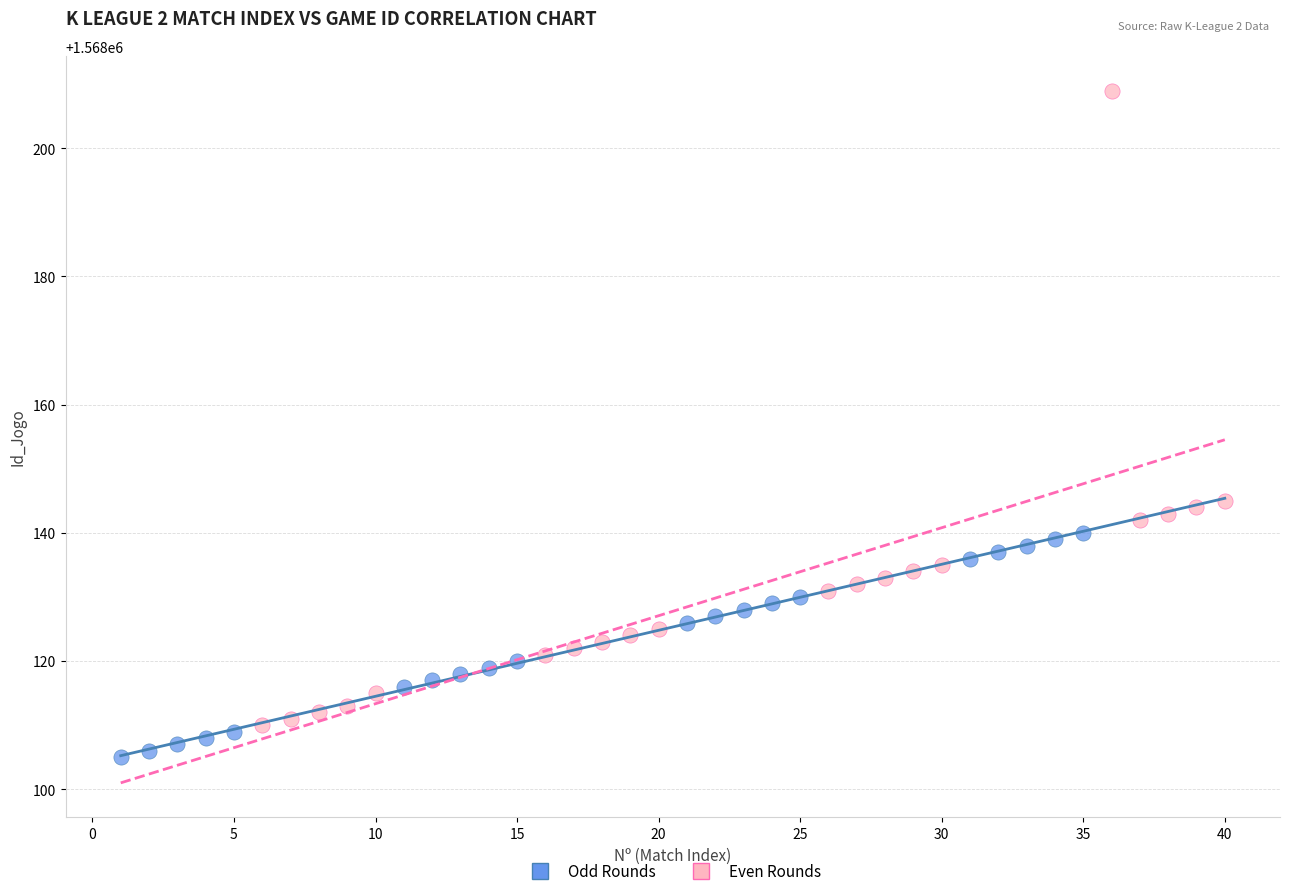

Which series contains the lowest Y value?

Odd Rounds